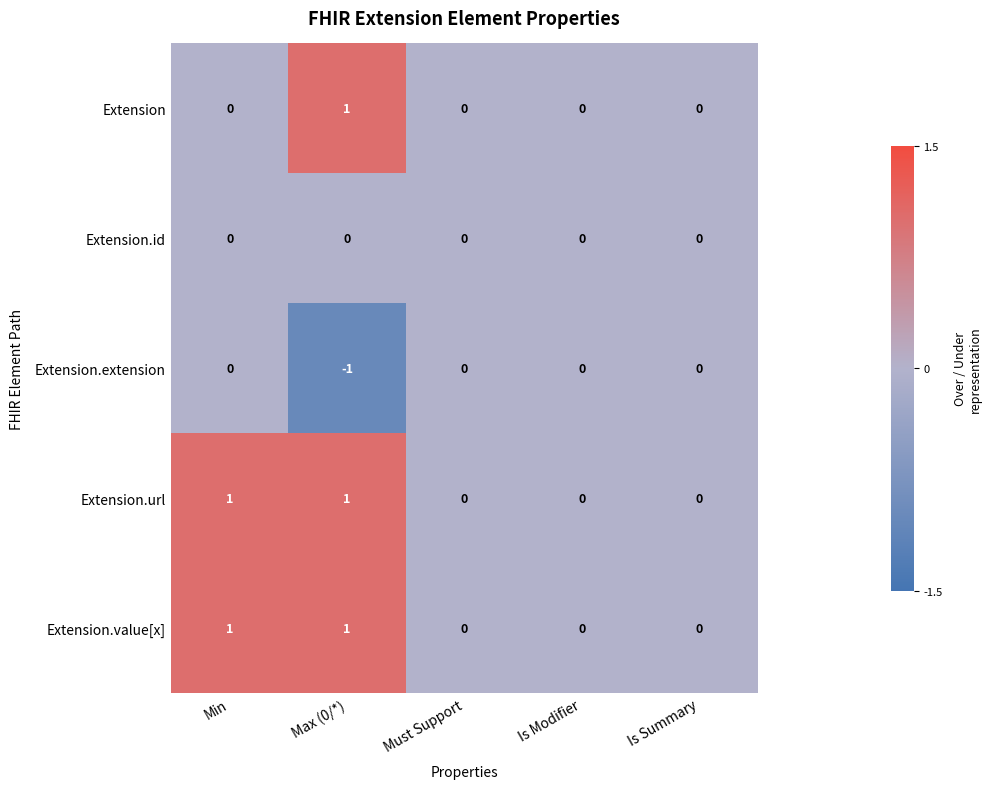

Is it true that Extension.url equals 0 at Max (0/*)?

False